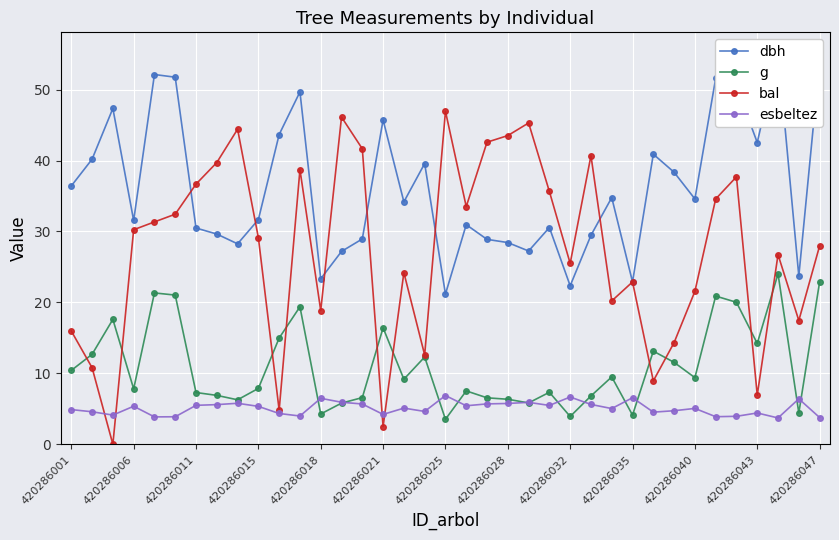

True or false: esbeltez has a value of 9.0 at 420286018.

False